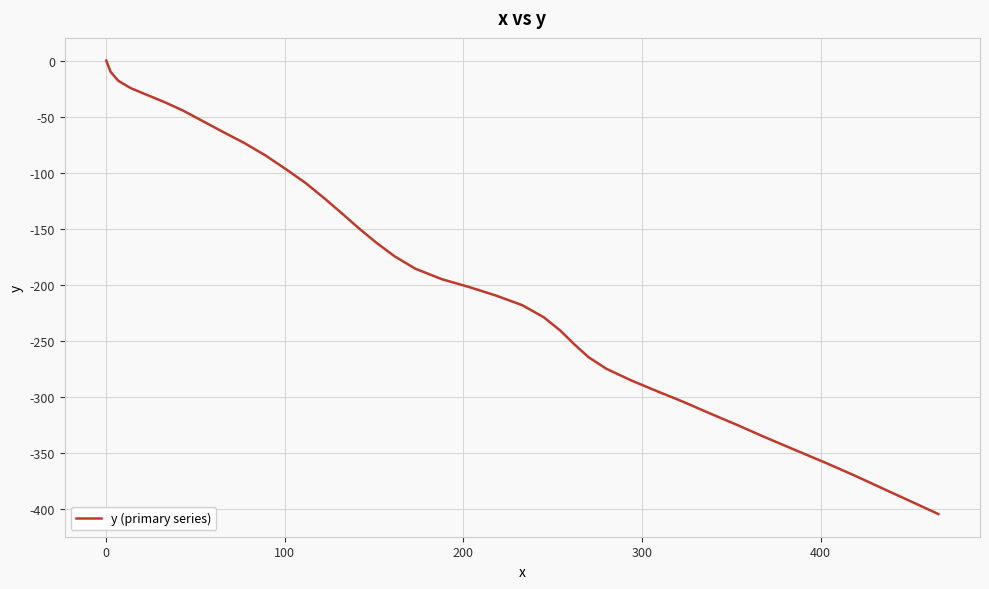

True or false: the data has more than 0 interior local peaks.

False